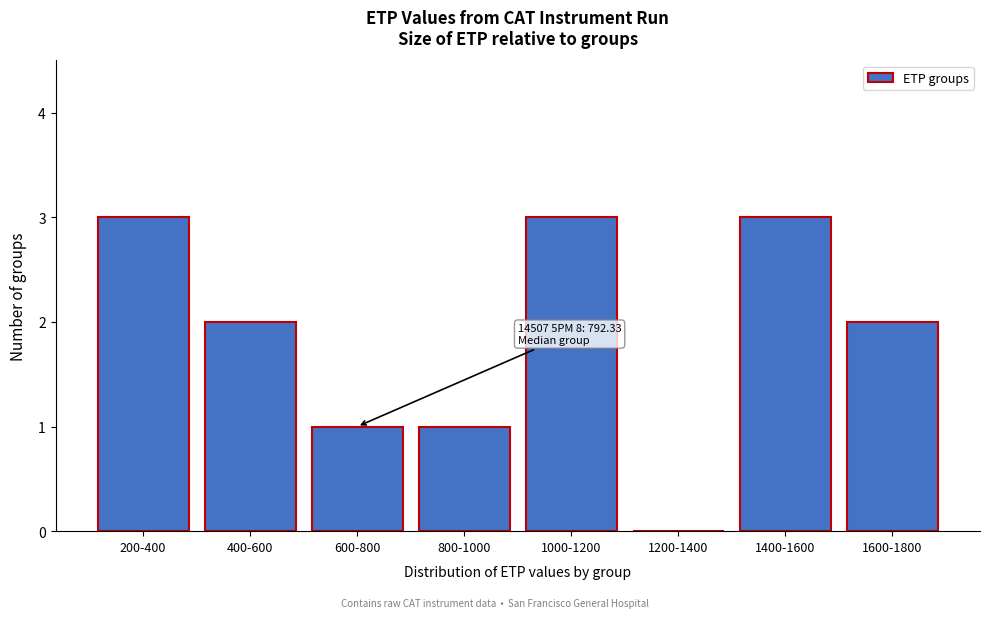

Reading right to left, extract all data points from this chart.

1600-1800=2	1400-1600=3	1200-1400=0	1000-1200=3	800-1000=1	600-800=1	400-600=2	200-400=3